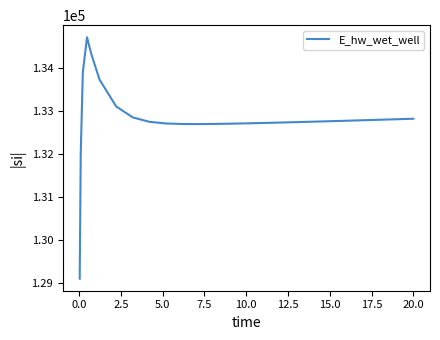

What is the maximum value shown in the chart?

134717.1